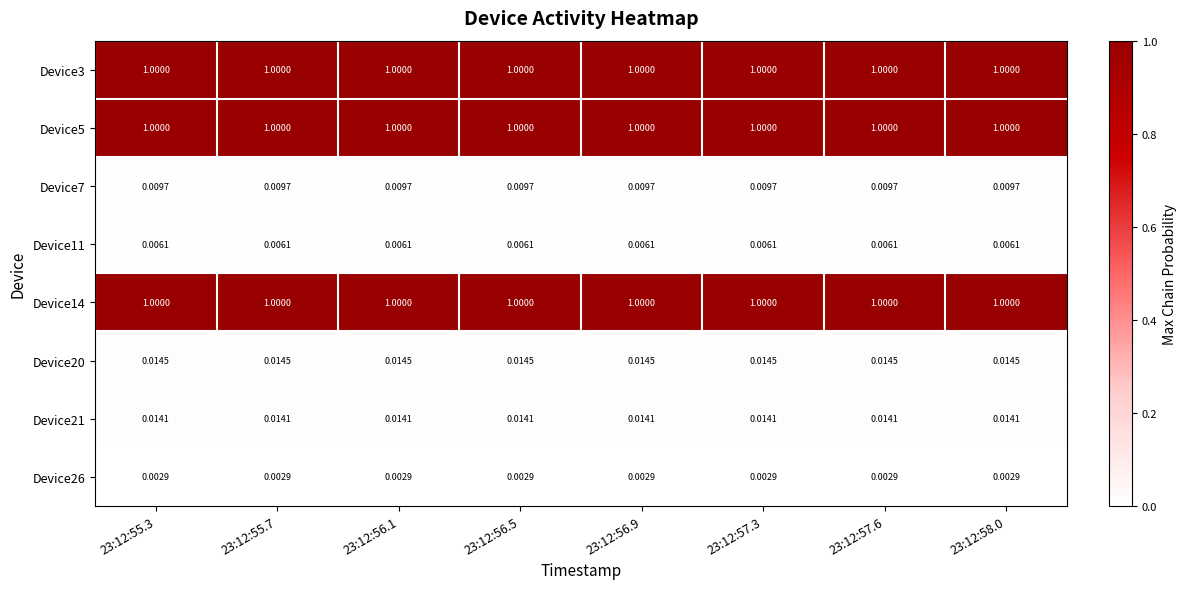

Is the value of Device3 at 23:12:55.3 greater than the value of Device26 at 23:12:55.3?

Yes